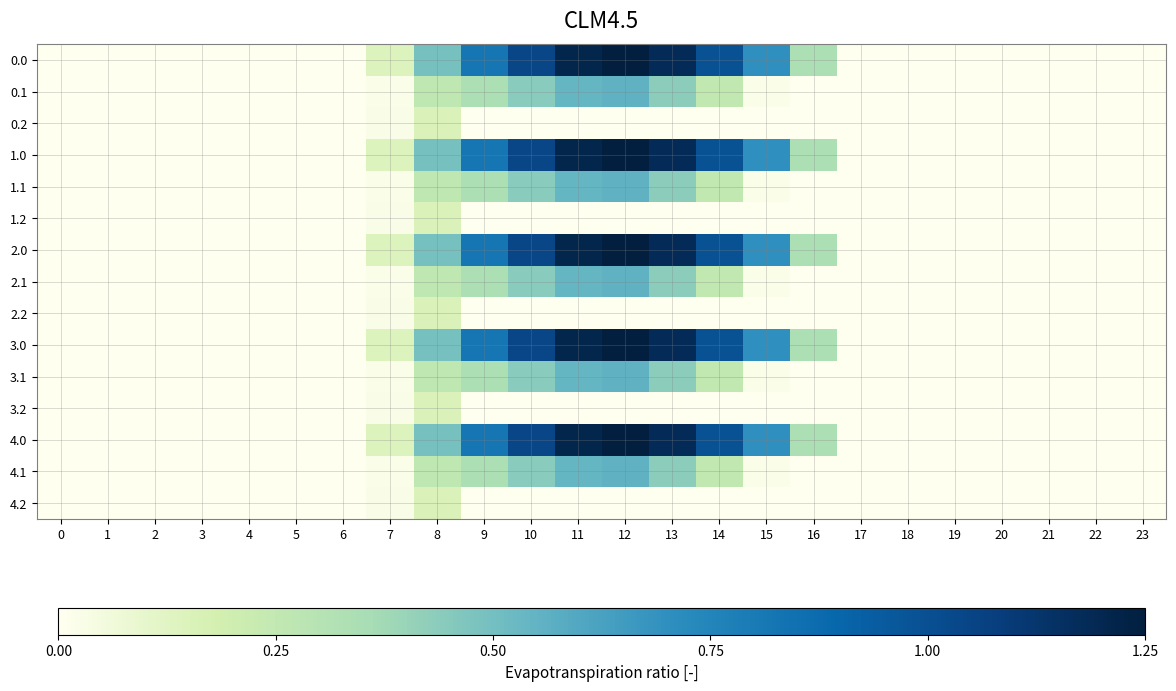

At how many categories does at least one series exceed 0?

10